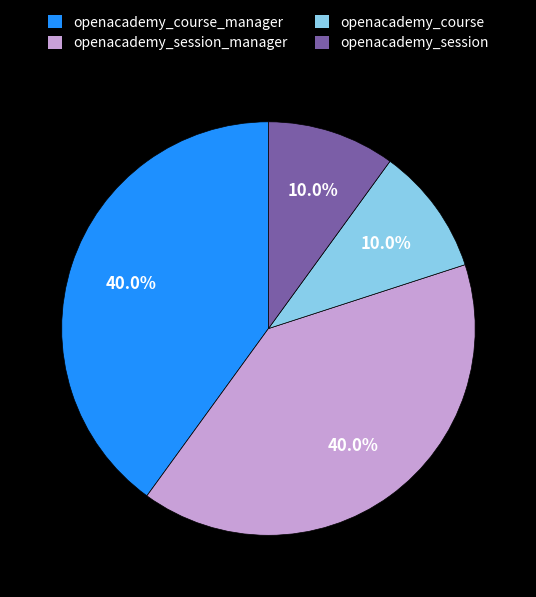

To the nearest percent, what is the average slice percentage?

25%